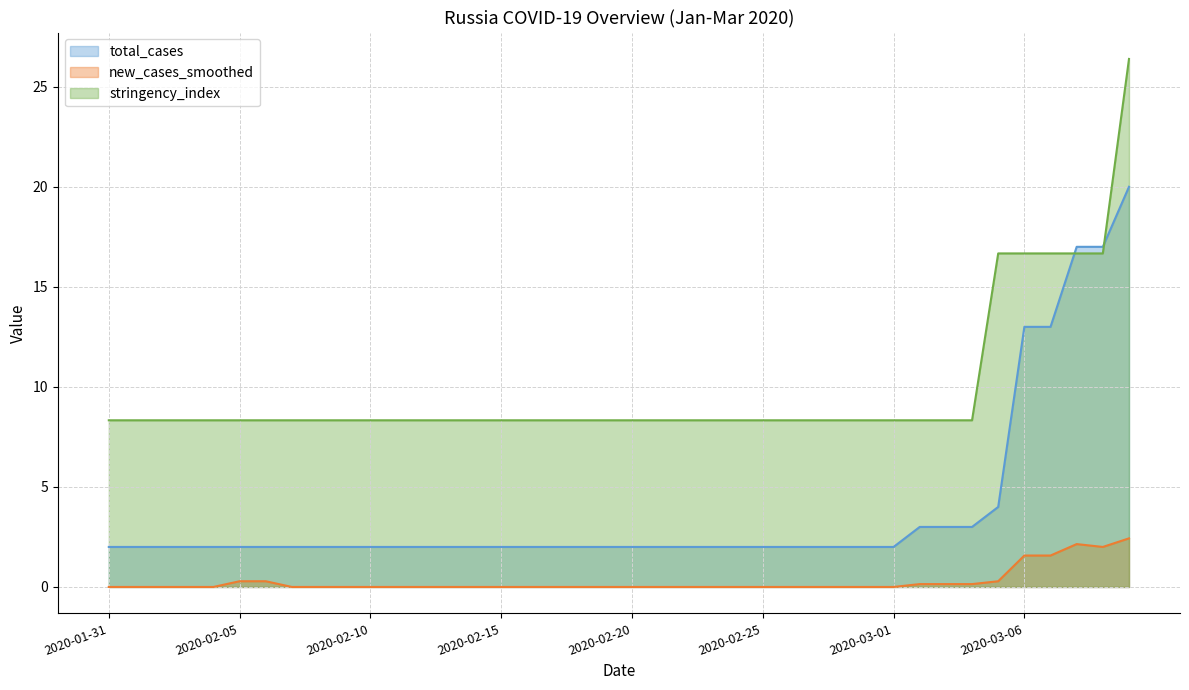

Is it true that stringency_index equals 13.7 at 2020-02-24?

False